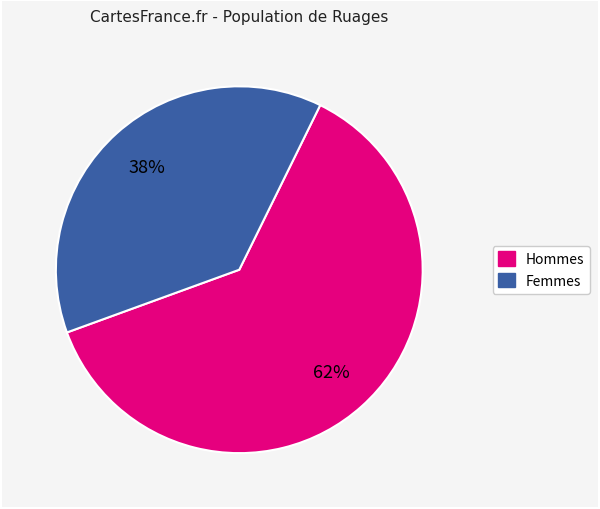

Is there any slice that represents more than half of the pie?

Yes